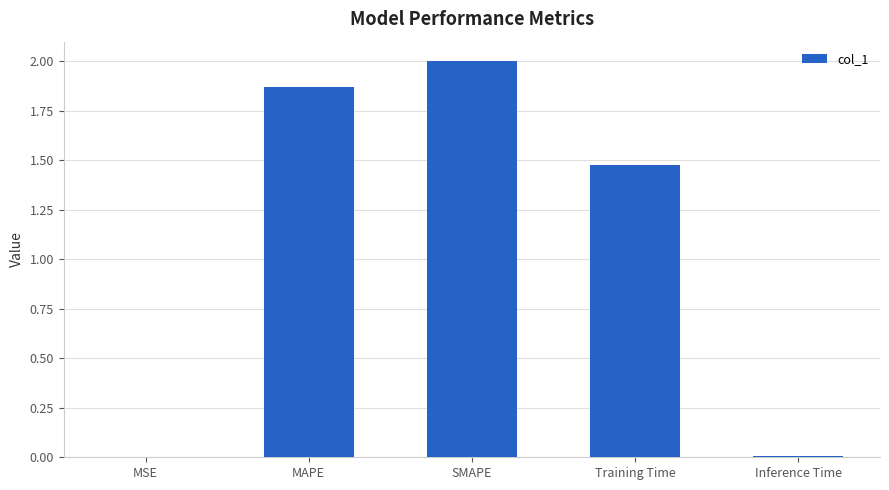

Is it true that the value at Training Time is 2.1?

False